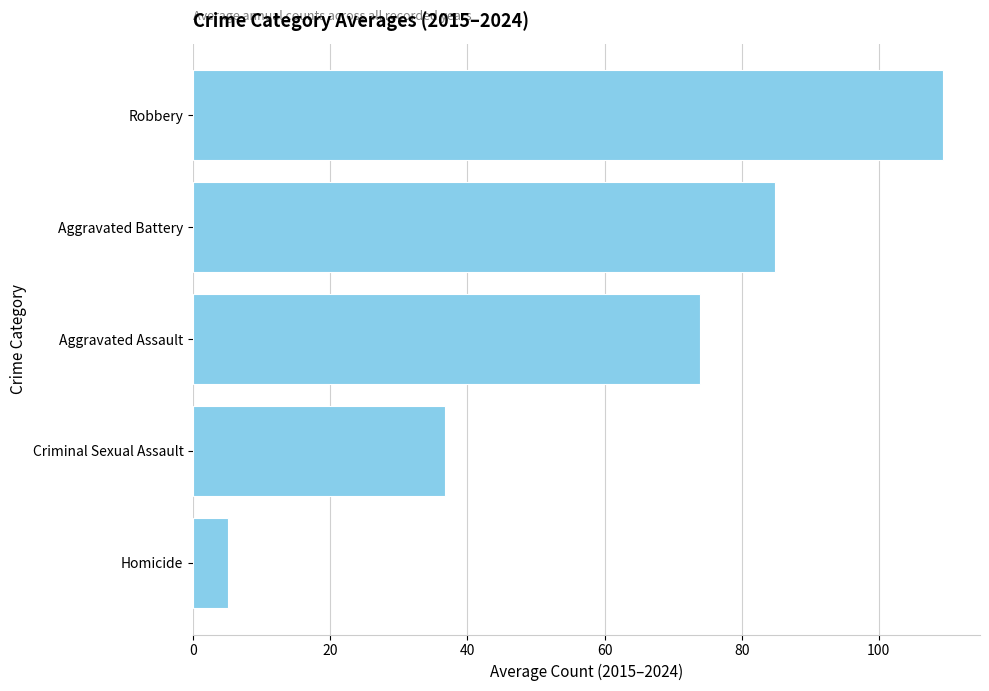

How many bars are there in total?

5